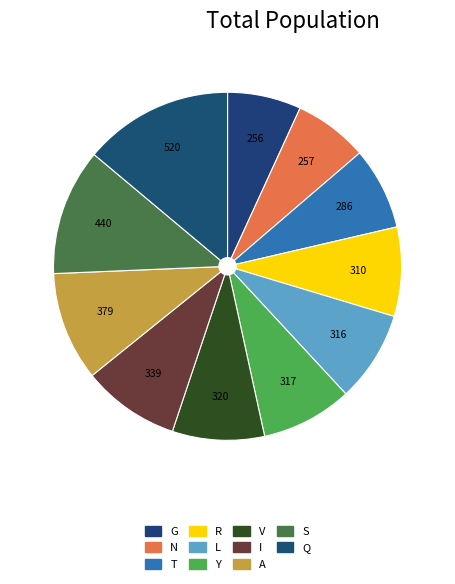

Rank the categories by value from highest to lowest.

Q, S, A, I, V, Y, L, R, T, N, G